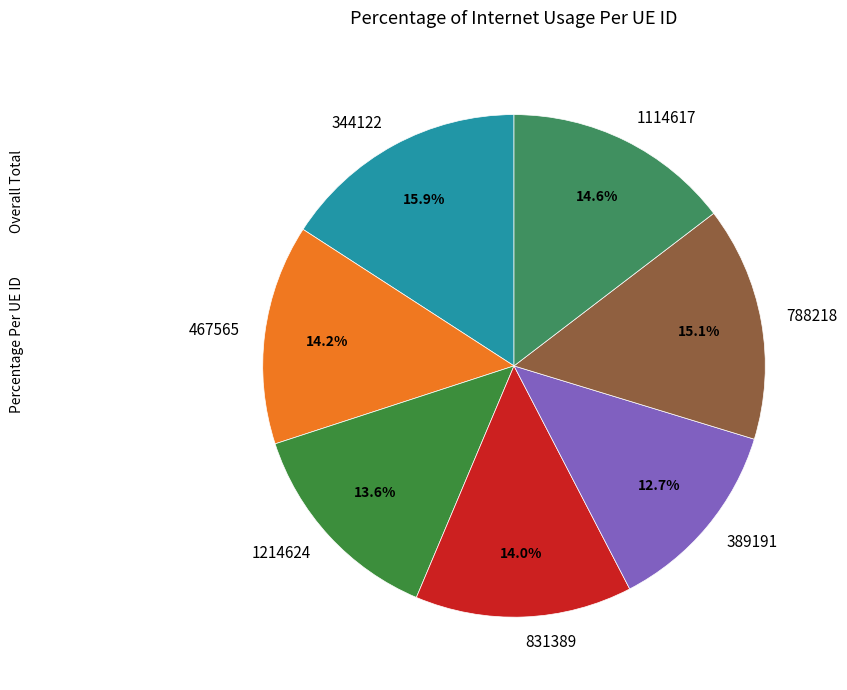

The 788218 slice represents 15% of the pie. True or false?

True